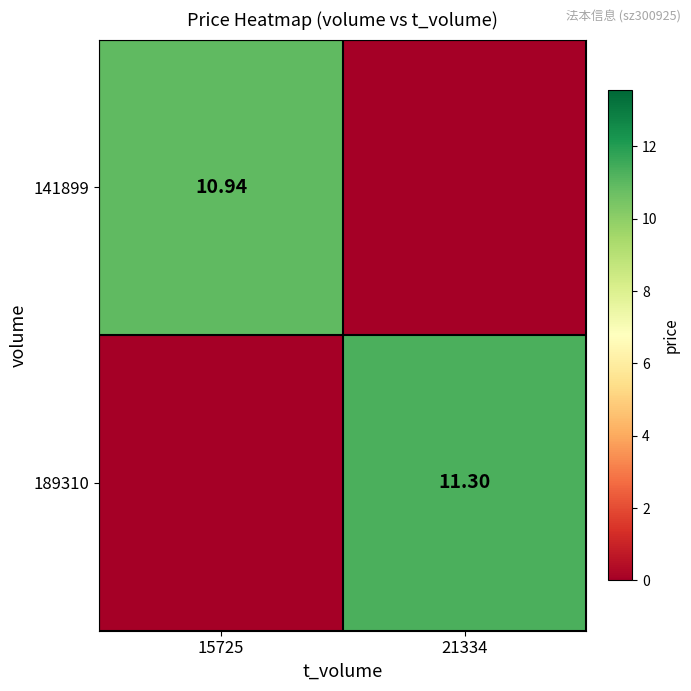

Rank the series by their average value, from lowest to highest.

141899, 189310